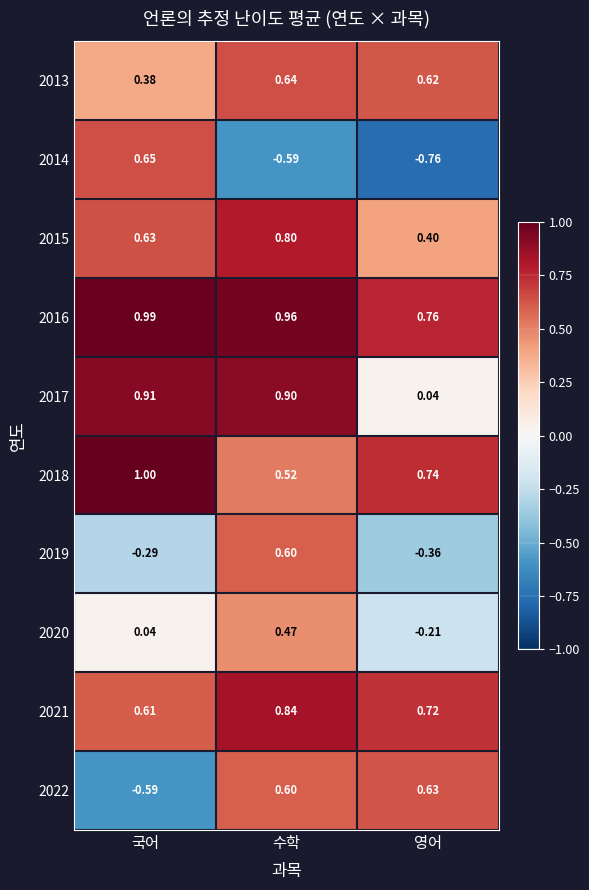

Is the value of 2019 at 영어 greater than the value of 2021 at 수학?

No